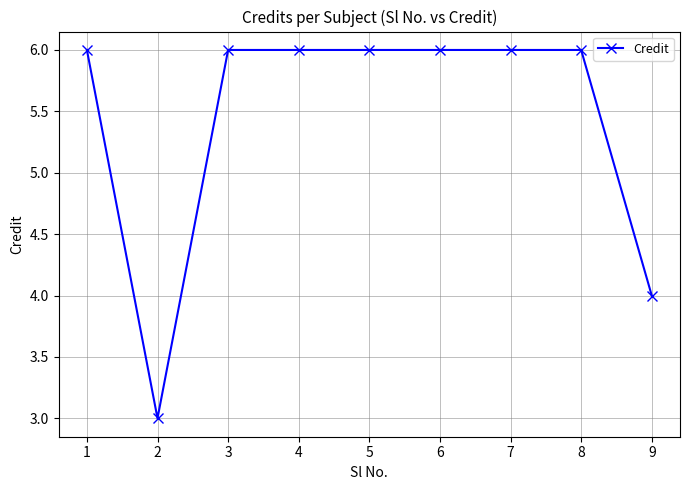

How many data points are less than 6?

2